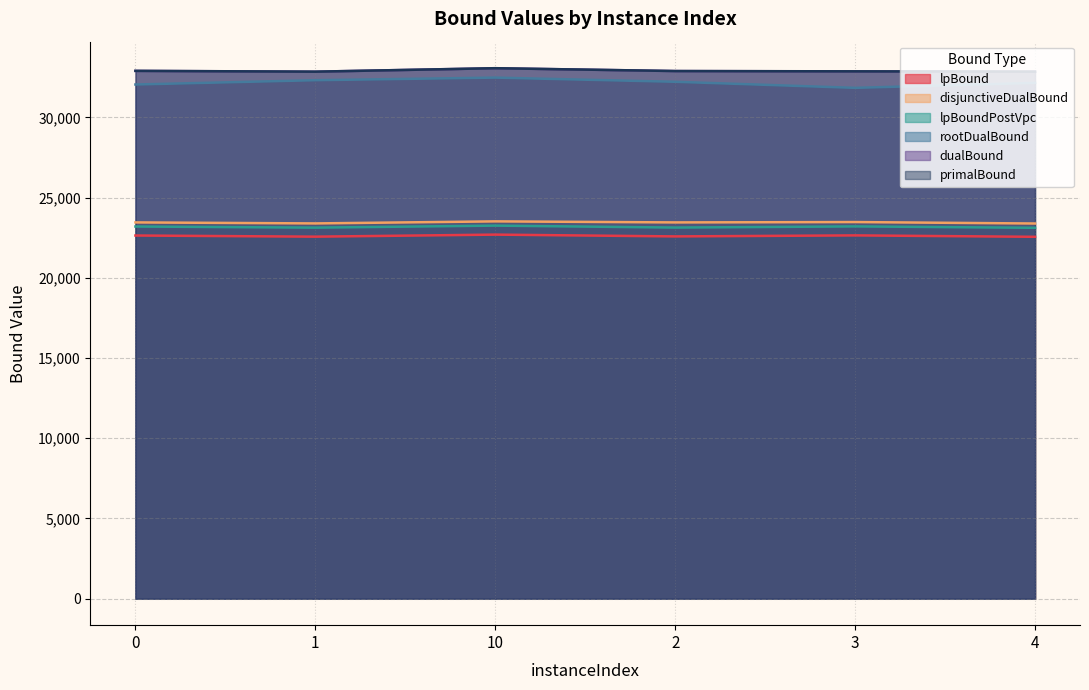

At which category does rootDualBound reach its first local peak?

10